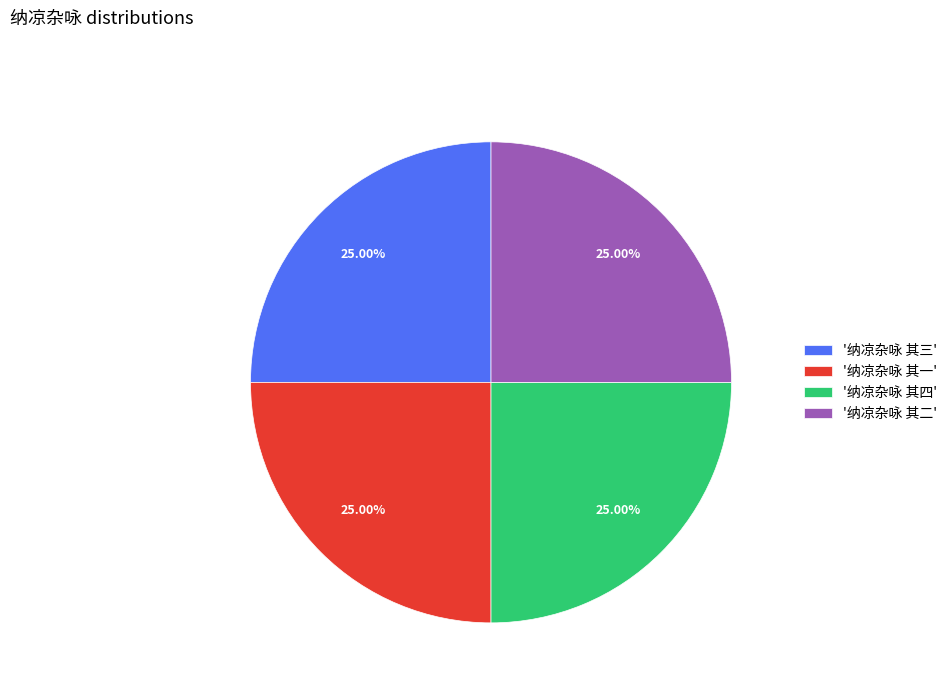

How many segments does this pie chart have?

4